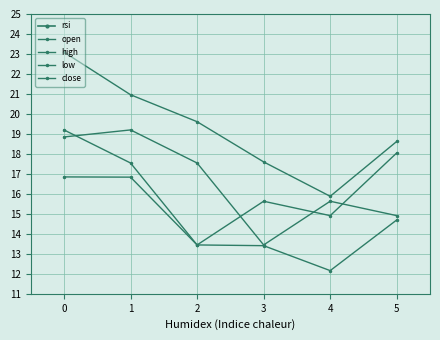

What is the sum of all low values?

87.4